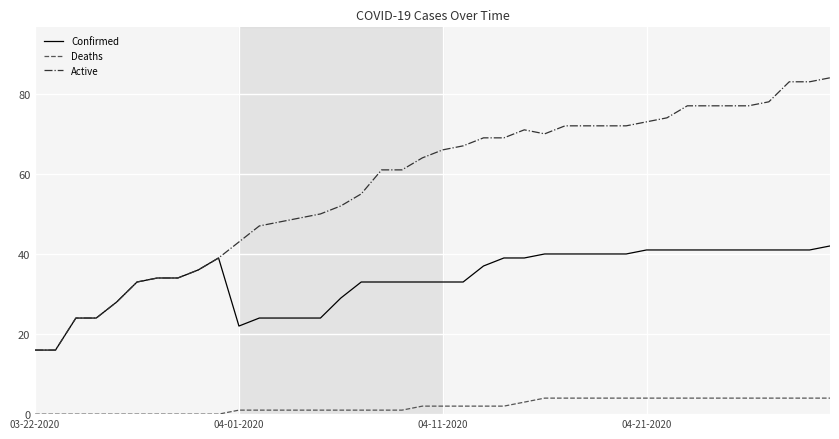

Reading left to right, what are all the values shown in this chart?

Confirmed: 16	16	24	24	28	33	34	34	36	39	22	24	24	24	24	29	33	33	33	33	33	33	37	39	39	40	40	40	40	40	41	41	41	41	41	41	41	41	41	42
Deaths: 0	0	0	0	0	0	0	0	0	0	1	1	1	1	1	1	1	1	1	2	2	2	2	2	3	4	4	4	4	4	4	4	4	4	4	4	4	4	4	4
Active: 16	16	24	24	28	33	34	34	36	39	43	47	48	49	50	52	55	61	61	64	66	67	69	69	71	70	72	72	72	72	73	74	77	77	77	77	78	83	83	84